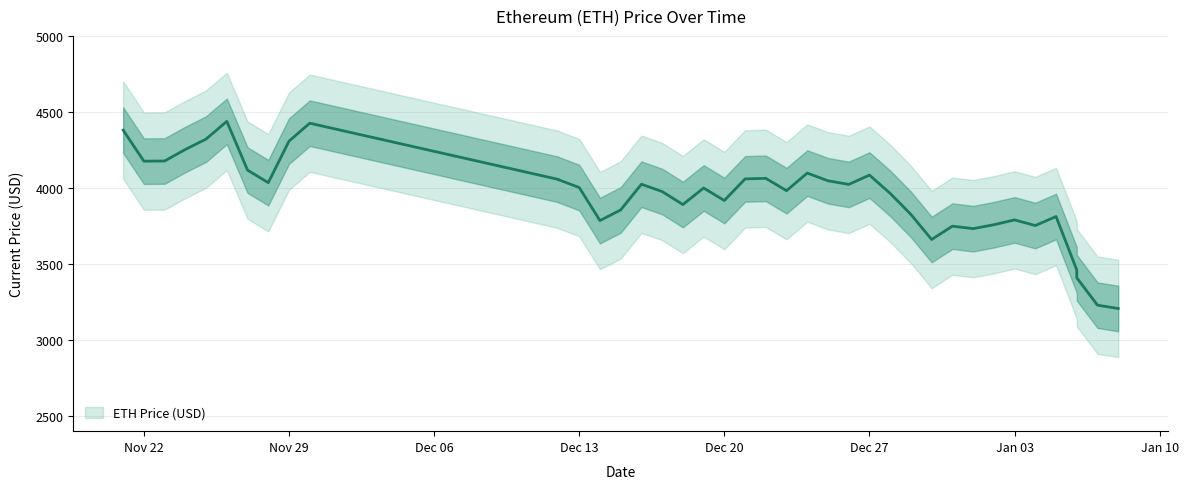

How many values are below 4002?

20